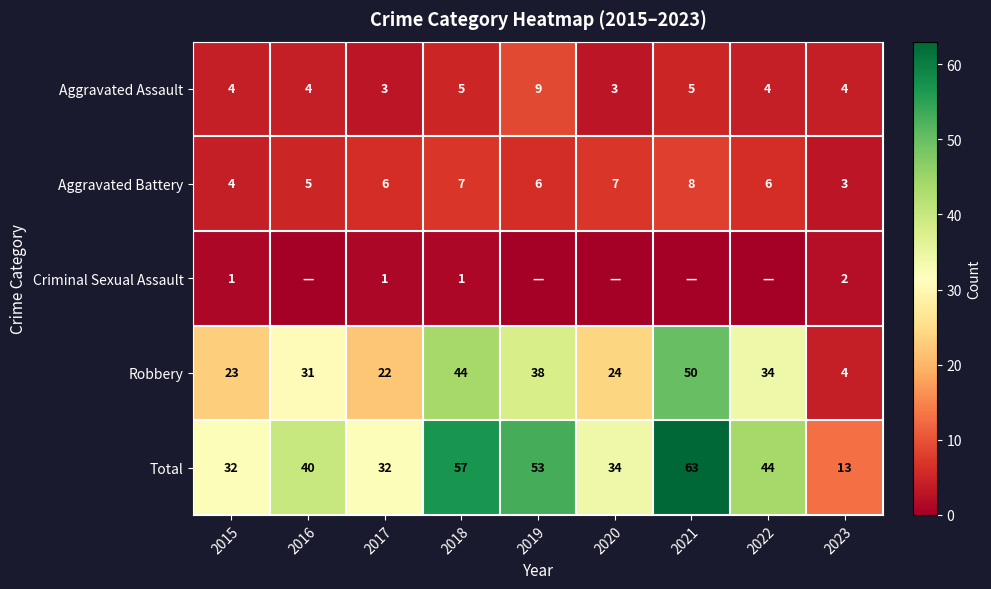

Rank the categories by Robbery value from highest to lowest.

2021, 2018, 2019, 2022, 2016, 2020, 2015, 2017, 2023